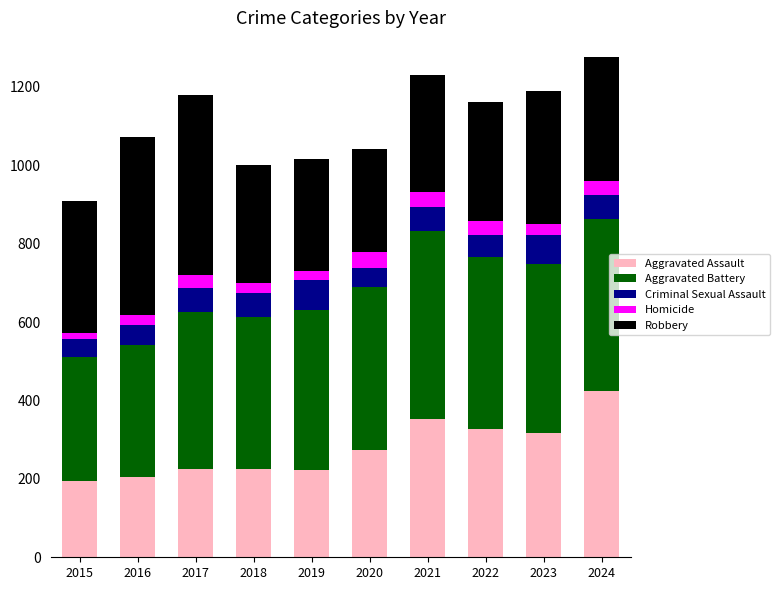

The Aggravated Assault series shows 85 at 2024. True or false?

False